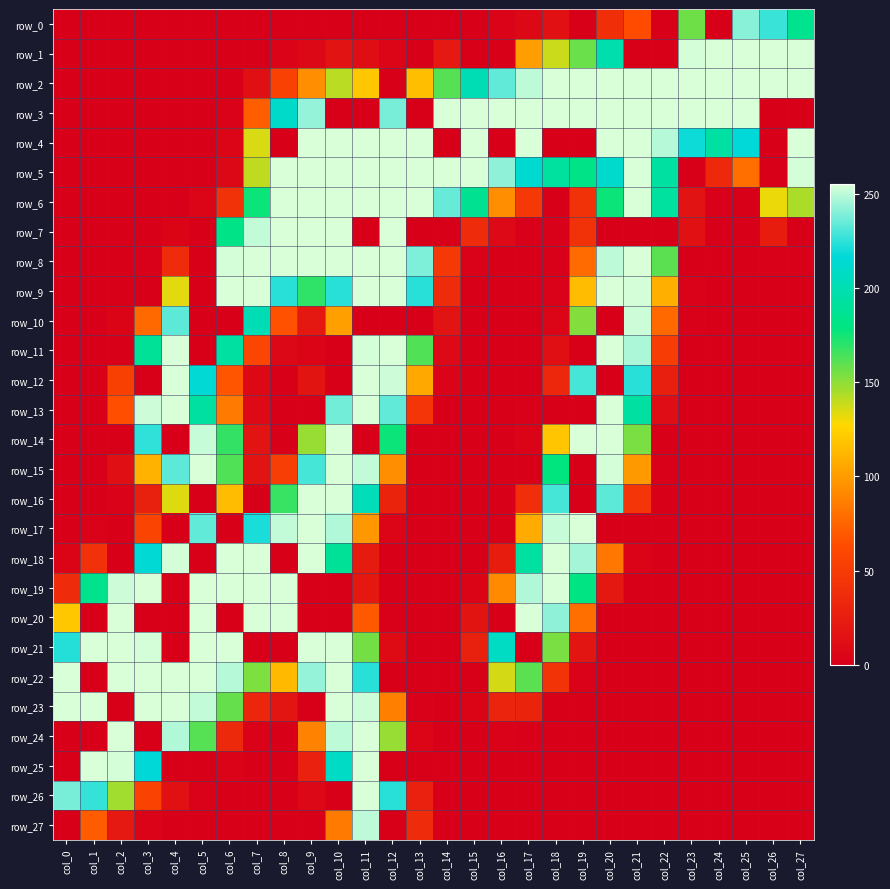

Reading left to right, transcribe all the data shown in this chart.

row_0: 0	0	0	0	0	0	0	0	0	0	0	0	0	0	0	0	3	7	15	0	40	63	0	156	0	241	227	185
row_1: 0	0	0	0	0	0	0	0	3	7	16	12	5	0	21	0	0	101	138	157	198	0	0	254	255	255	255	255
row_2: 0	0	0	0	0	0	0	13	55	94	141	120	0	116	161	201	234	250	255	255	255	255	255	255	255	255	255	255
row_3: 0	0	0	0	0	0	2	72	210	243	0	0	238	0	255	255	255	255	255	255	255	255	255	255	255	255	0	0
row_4: 0	0	0	0	0	0	5	135	0	255	255	255	255	255	0	255	0	255	0	0	255	255	249	219	194	217	0	255
row_5: 0	0	0	0	0	0	7	140	255	255	255	255	255	255	255	255	242	213	192	182	212	255	193	0	34	80	0	254
row_6: 0	0	0	0	0	5	42	176	255	255	255	255	255	255	235	186	94	47	0	42	176	255	192	16	1	0	131	144
row_7: 0	0	0	0	4	0	182	251	255	255	255	0	255	0	0	36	8	1	1	42	0	0	0	15	0	0	24	0
row_8: 0	0	0	1	36	0	254	255	255	255	255	255	255	239	48	2	0	0	1	78	250	255	160	0	0	0	1	1
row_9: 0	0	0	0	133	0	255	255	224	169	224	255	255	224	36	0	0	0	2	115	255	254	109	2	0	0	0	0
row_10: 0	0	4	77	233	0	0	201	66	20	102	0	0	0	16	0	0	0	5	152	0	253	77	1	0	0	0	0
row_11: 0	0	0	189	255	0	193	58	6	4	0	254	255	162	8	0	0	0	13	0	255	247	51	0	0	0	0	0
row_12: 0	0	54	0	255	215	68	7	0	17	0	255	253	106	3	0	0	0	33	229	0	224	26	0	0	0	0	0
row_13: 0	0	65	253	255	193	85	8	0	0	237	255	234	45	0	0	0	1	0	0	255	193	11	0	0	0	0	0
row_14: 0	0	0	225	0	252	168	16	0	148	255	0	176	0	0	0	0	3	119	255	255	154	0	0	0	0	0	0
row_15: 0	0	13	111	233	255	162	16	52	229	255	251	94	0	0	0	0	0	178	0	254	99	1	0	0	0	0	0
row_16: 0	0	2	27	134	0	115	0	167	255	255	203	30	0	0	0	0	39	229	0	233	45	0	0	0	0	0	0
row_17: 0	2	0	57	0	234	0	221	251	255	248	98	5	0	0	0	0	107	252	255	0	0	0	0	0	0	0	0
row_18: 4	41	0	215	254	0	255	255	0	255	189	23	0	0	0	0	24	193	255	246	83	3	0	0	0	0	0	0
row_19: 36	184	253	255	0	255	255	255	255	0	0	20	0	0	0	4	92	248	255	180	20	0	0	0	0	0	0	0
row_20: 120	0	255	0	0	255	0	255	255	0	0	70	1	0	0	17	0	255	242	80	0	0	0	0	0	0	0	0
row_21: 223	255	255	254	0	255	255	0	0	255	255	155	10	0	0	27	208	0	154	18	0	0	0	0	0	0	0	0
row_22: 255	0	255	255	255	255	249	153	114	243	255	224	0	0	0	0	136	160	43	2	0	0	0	0	0	0	0	0
row_23: 255	255	0	255	255	251	158	32	18	0	255	253	87	1	0	4	31	30	0	0	0	0	0	0	0	0	0	0
row_24: 0	0	255	0	248	161	35	2	0	89	250	255	148	5	0	0	2	1	0	0	0	0	0	0	0	0	0	0
row_25: 0	255	254	216	0	0	3	0	0	28	209	255	0	0	0	0	0	0	0	0	0	0	0	0	0	0	0	0
row_26: 238	226	146	56	14	2	0	0	0	6	0	255	224	28	0	0	0	0	0	0	0	0	0	0	0	0	0	0
row_27: 0	71	21	3	0	0	0	0	0	0	85	250	0	36	0	0	0	0	0	0	0	0	0	0	0	0	0	0